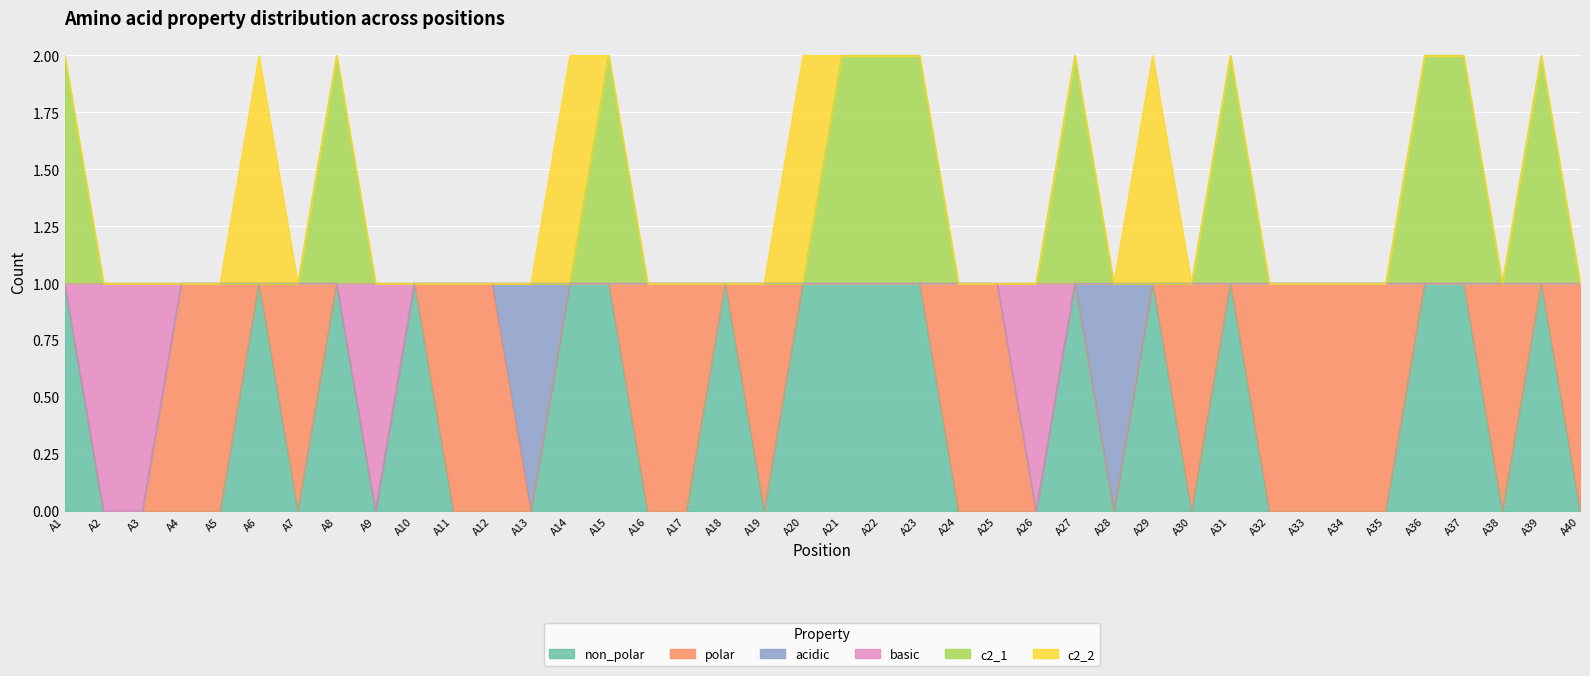

Between A22 and A23, which is larger?

A22